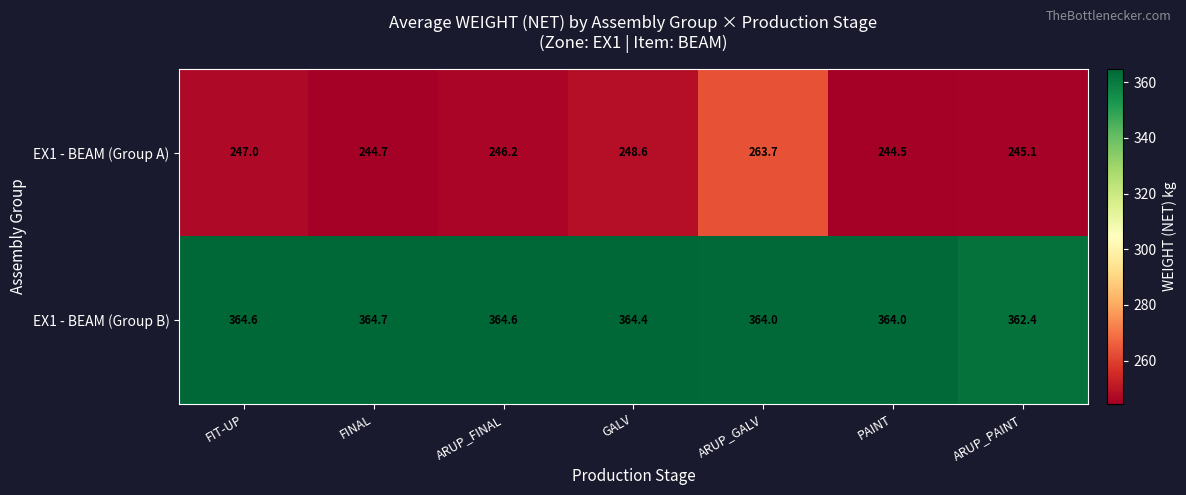

At which category does the chart reach its minimum across all series?

PAINT